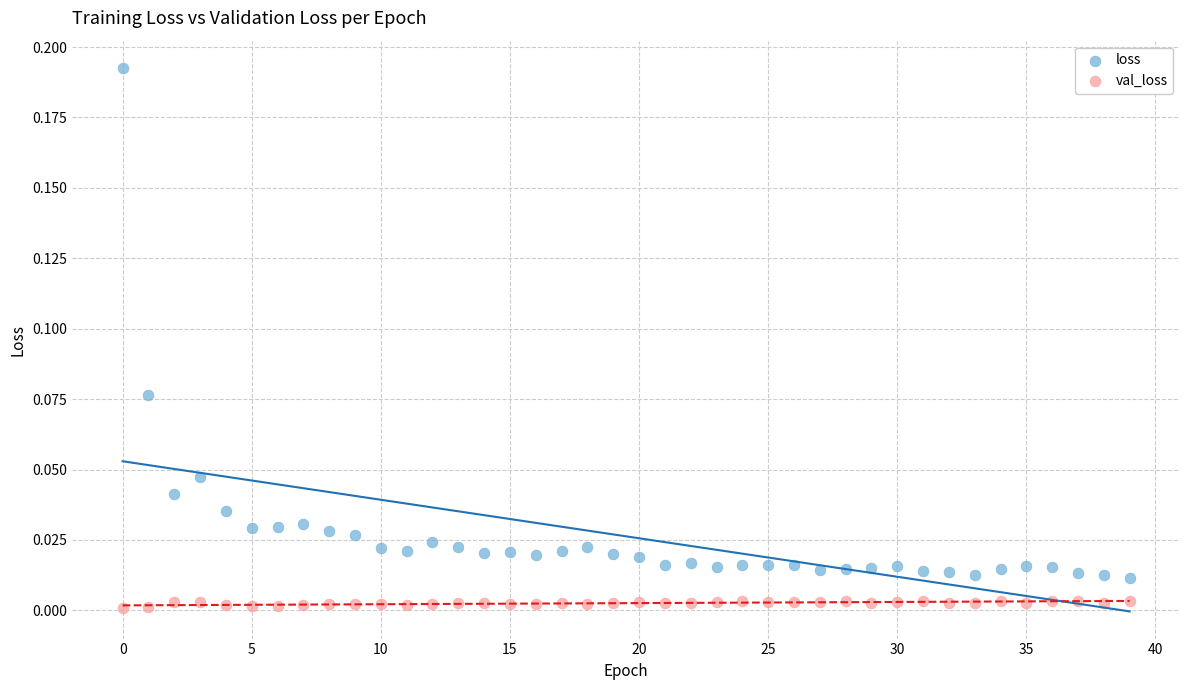

What are all the series names shown in the legend?

loss, val_loss